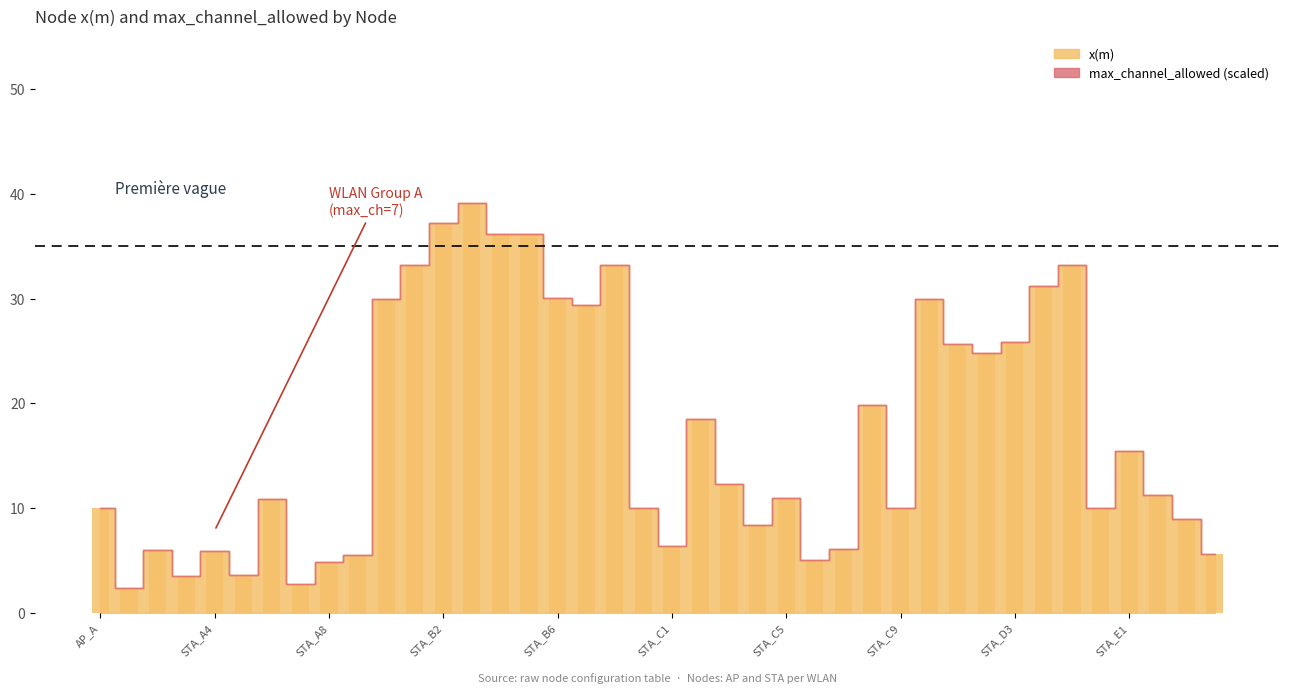

What is the average value?

17.2